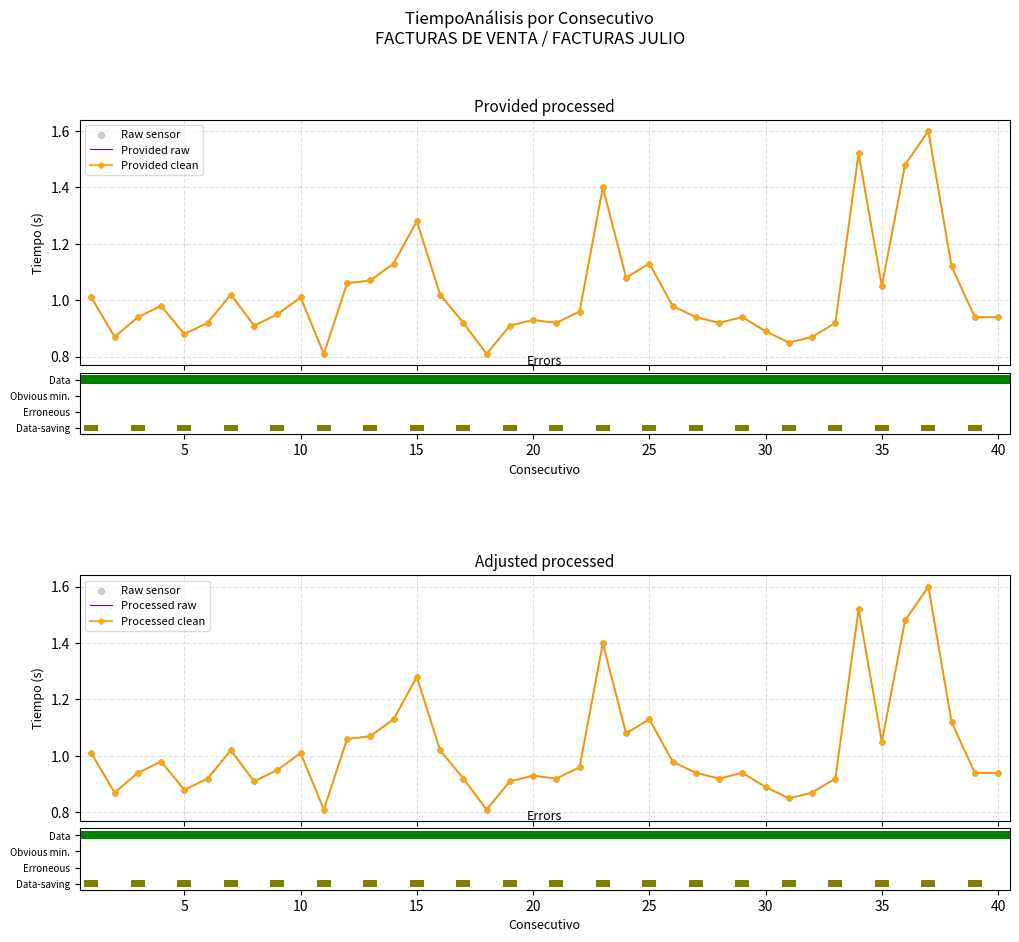

Which series has the largest Y range (max minus min)?

Provided raw